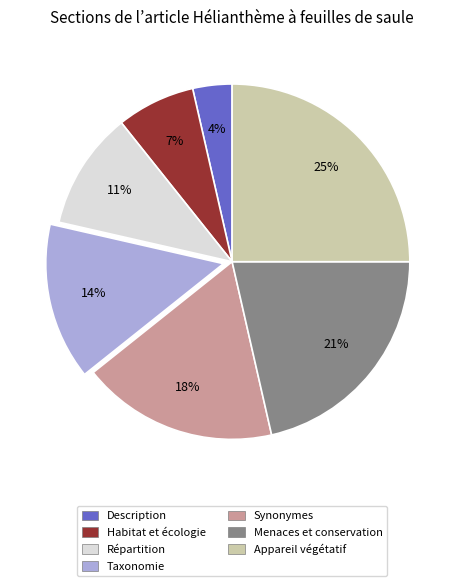

To the nearest percent, what percentage of the pie is Habitat et écologie?

7%